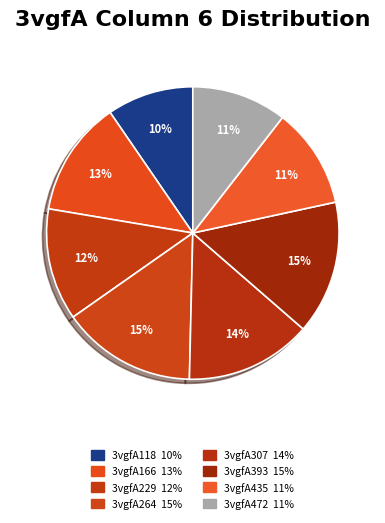

To the nearest percent, what is the difference between the 3vgfA393 and 3vgfA472 slice percentages?

4%